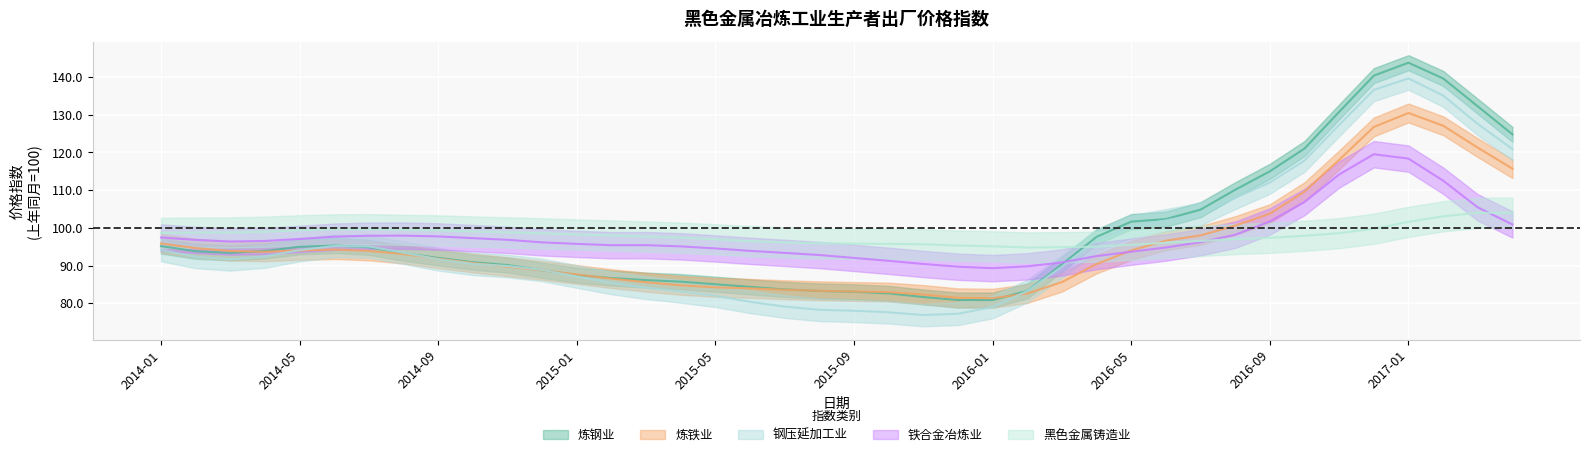

Rank the series by their maximum value, from highest to lowest.

炼钢业, 钢压延加工业, 炼铁业, 铁合金冶炼业, 黑色金属铸造业